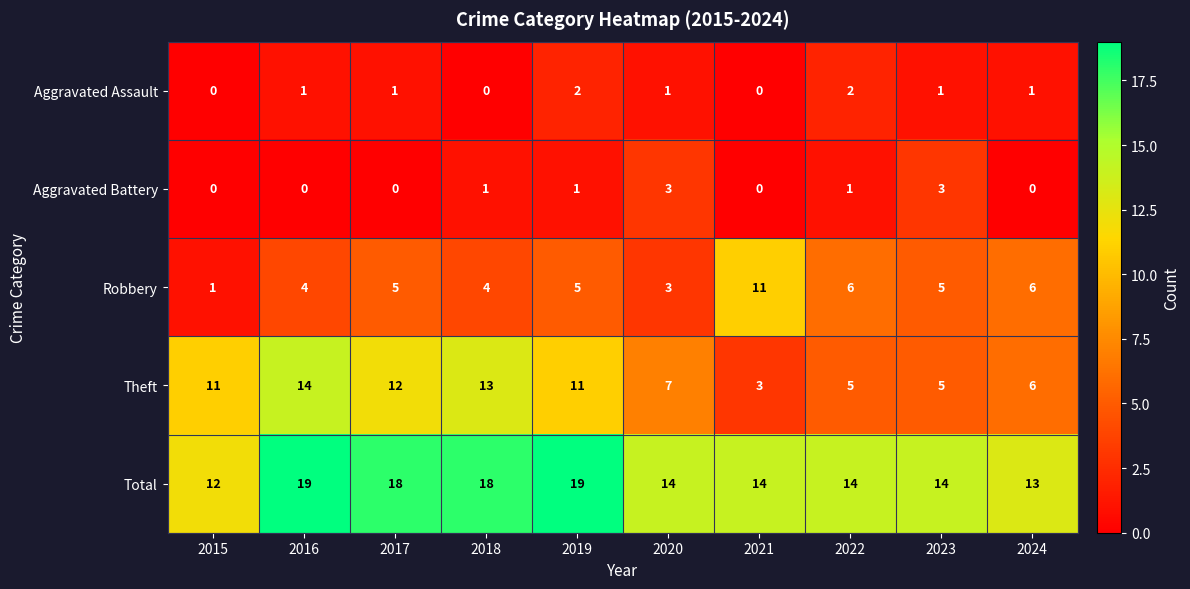

What is the spread (max minus min) of values at 2017?

18